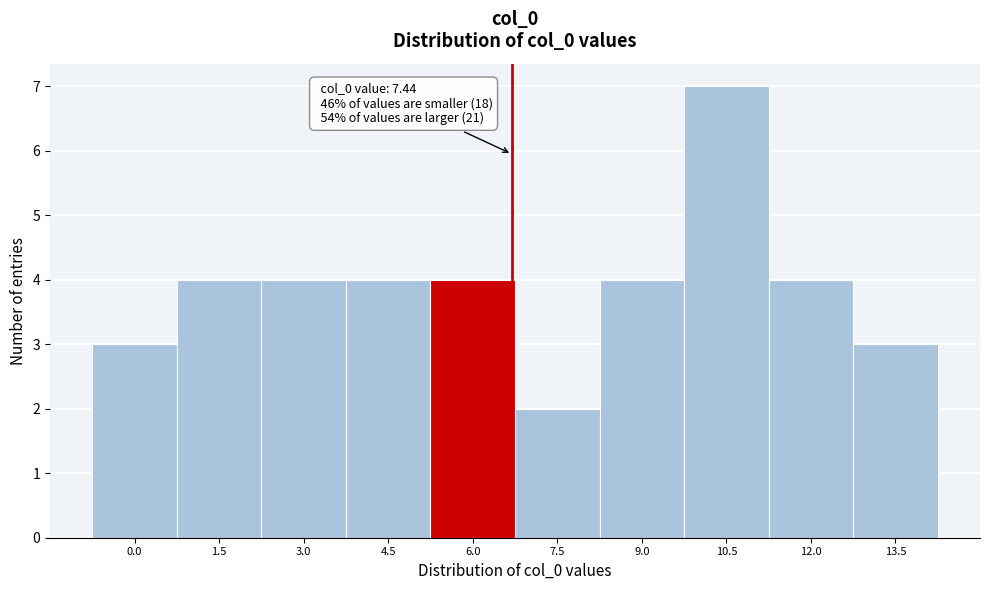

Reading right to left, extract all data points from this chart.

13.5=3	12.0=4	10.5=7	9.0=4	7.5=2	6.0=4	4.5=4	3.0=4	1.5=4	0.0=3